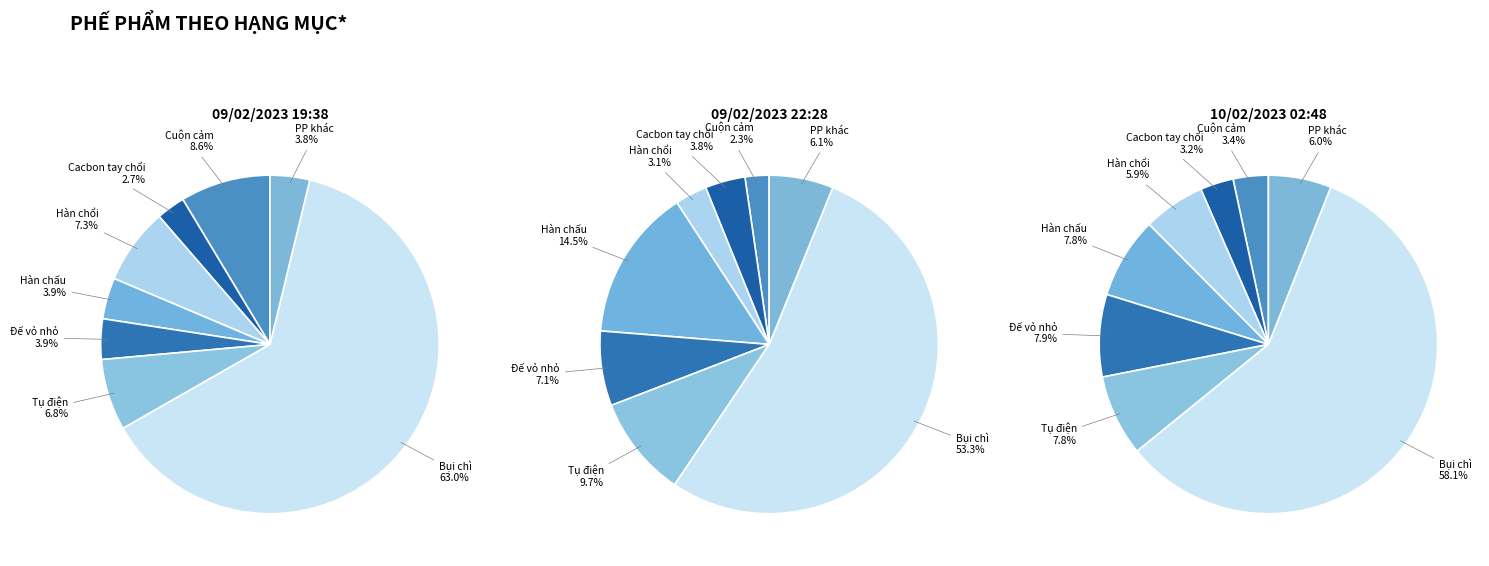

How much of the chart is everything except Bụi chì?

37.0%